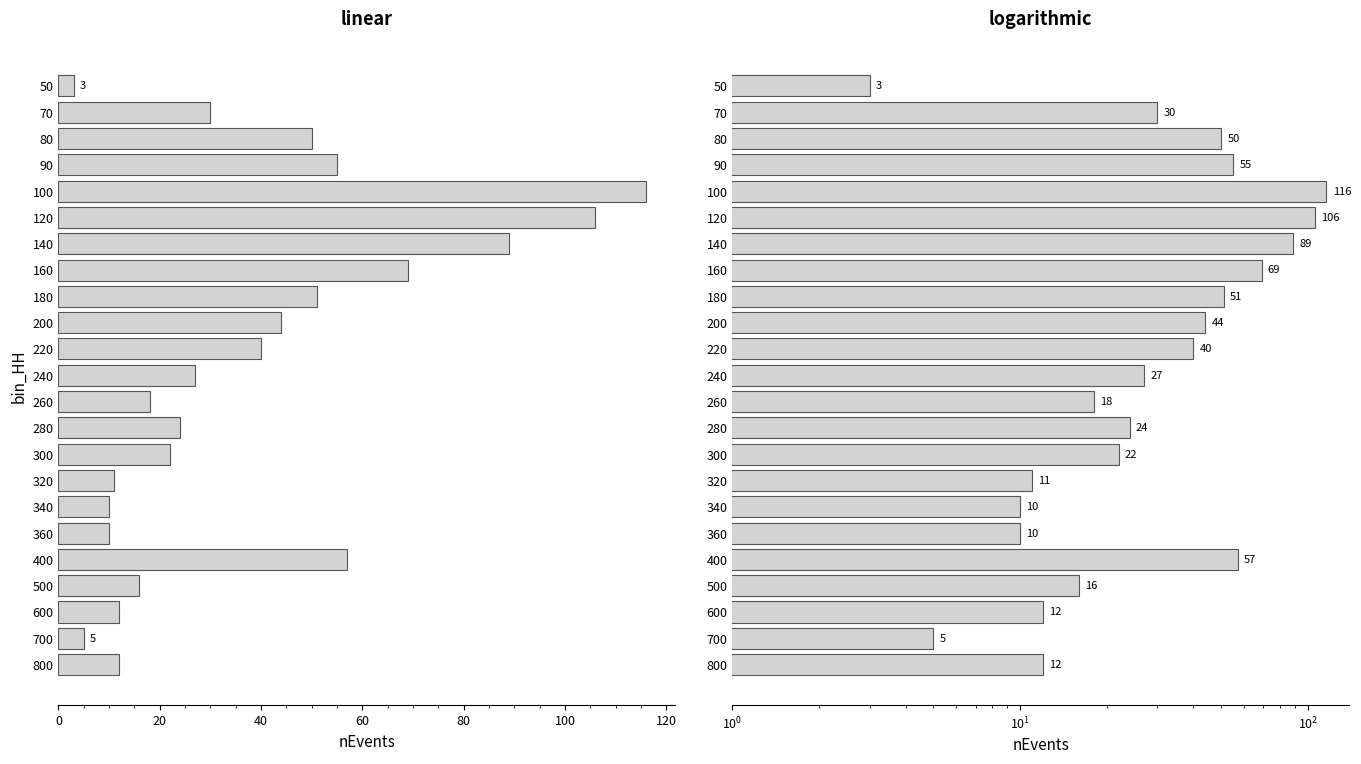

Reading left to right, what are all the values shown in this chart?

3	30	50	55	116	106	89	69	51	44	40	27	18	24	22	11	10	10	57	16	12	5	12